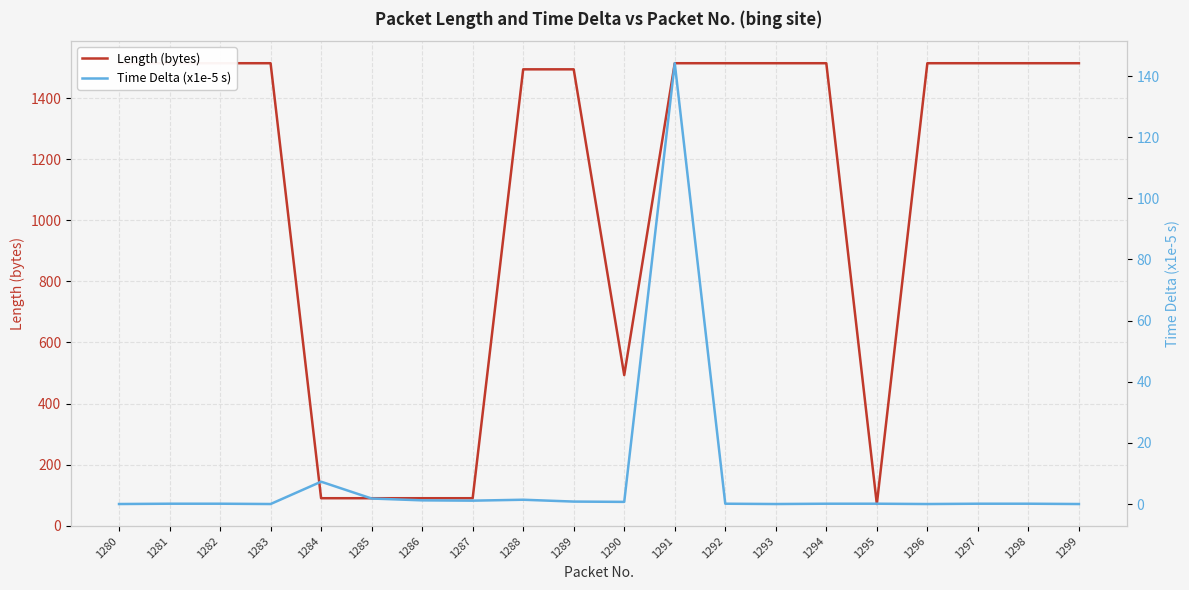

How many lines are shown in the chart?

2